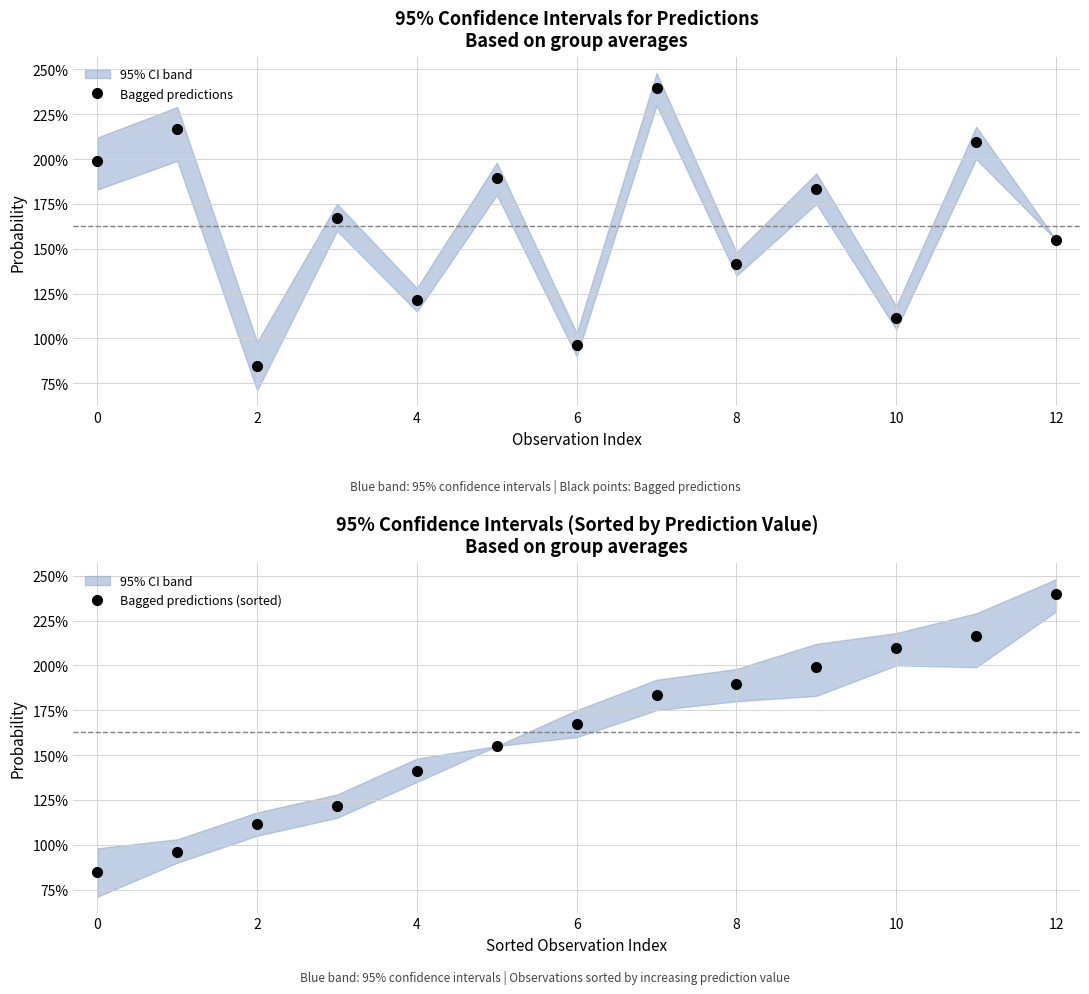

What is the label of the 12th point from the left?

11